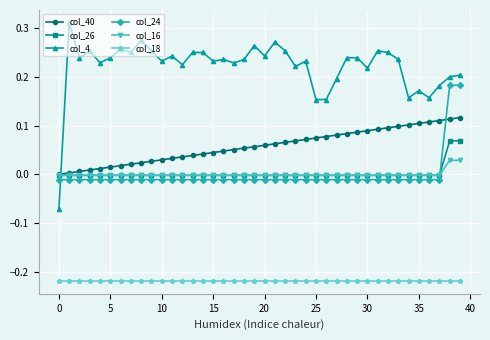

Which series has the widest spread of values?

col_4